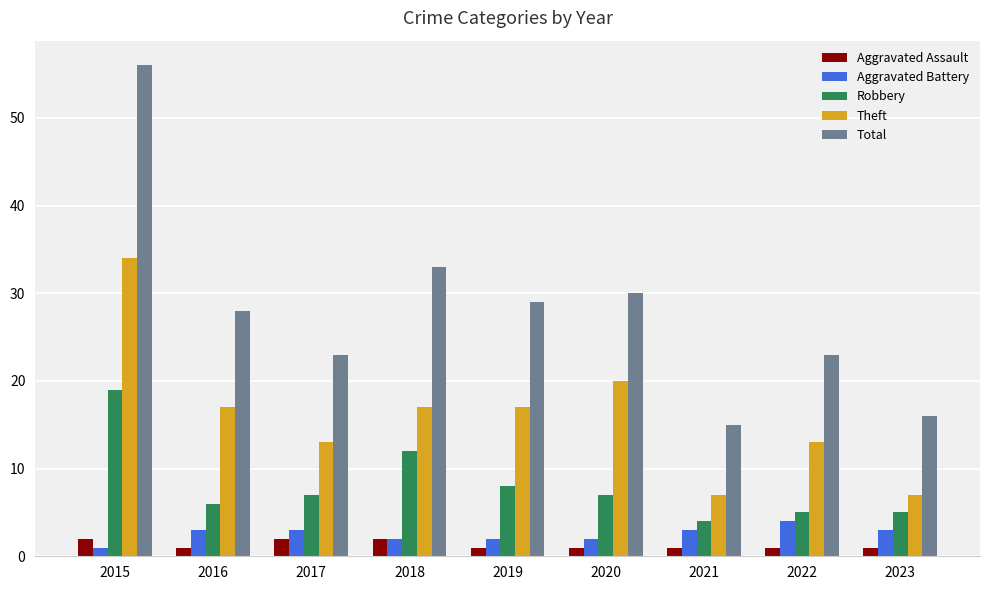

What is the maximum value for Aggravated Battery?

4